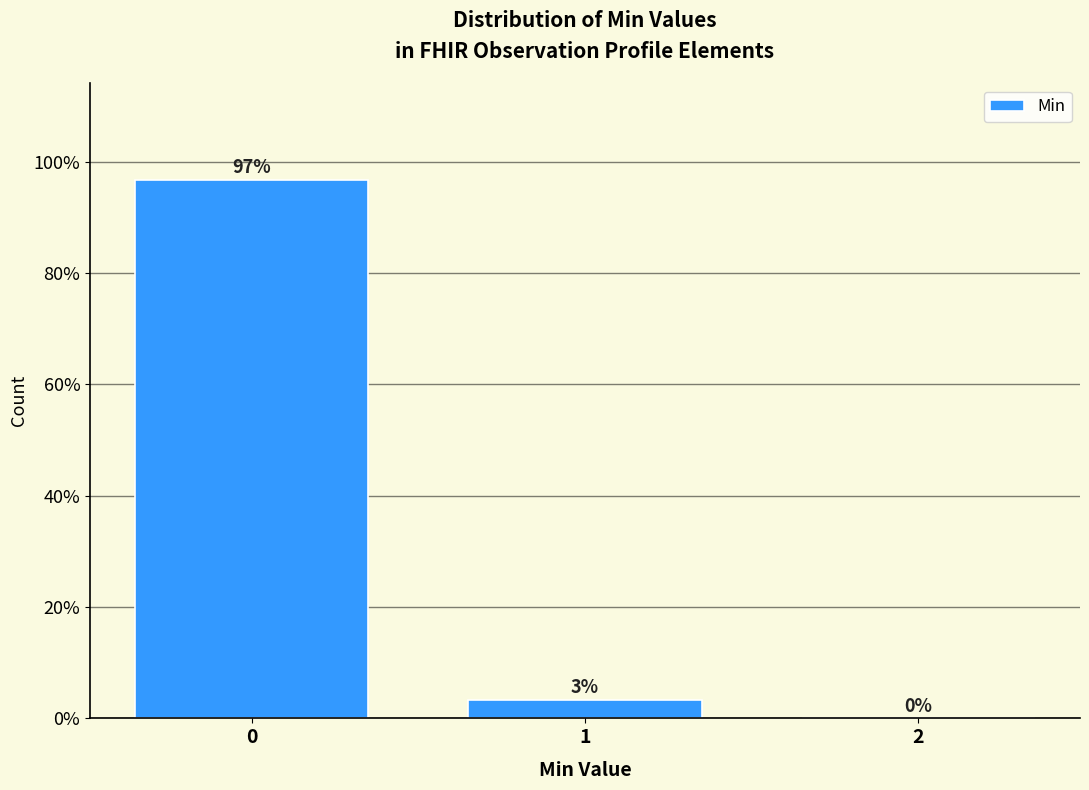

Which range on the x-axis has the tallest bar?

-0.5 to 0.5